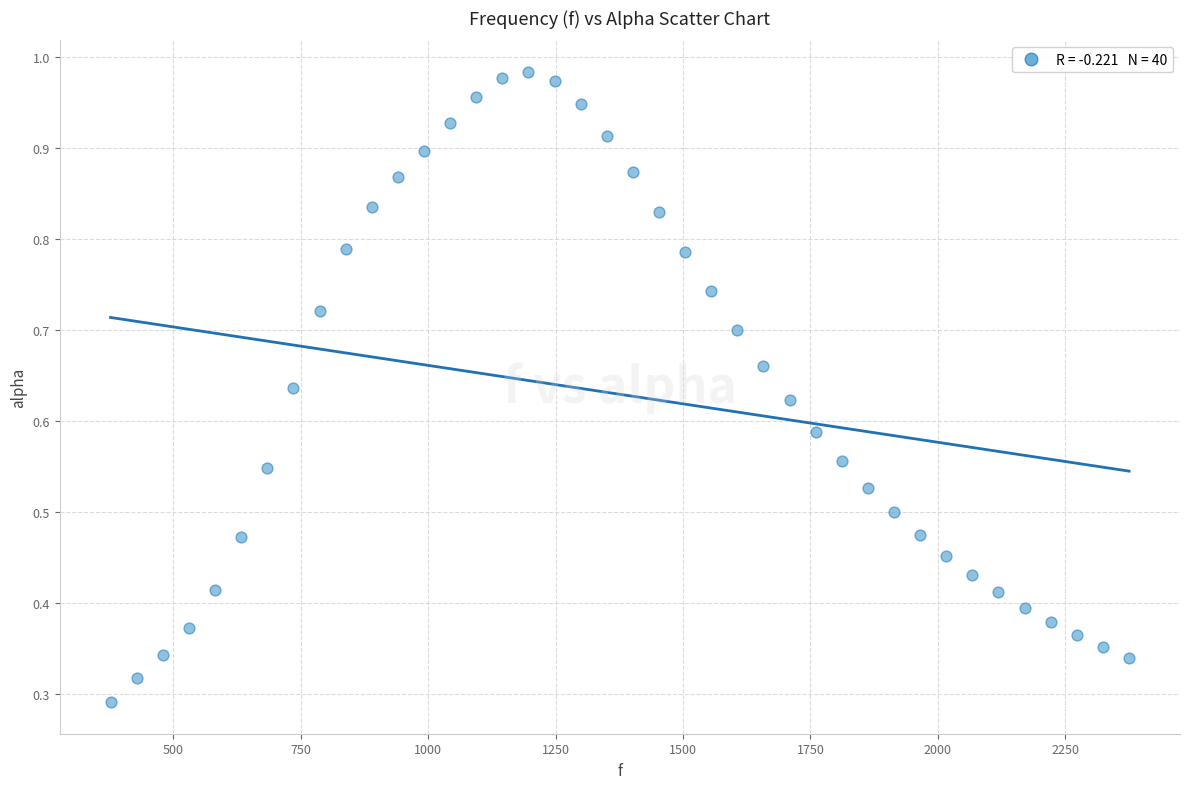

What is the range of X values (max minus min)?

1998.3